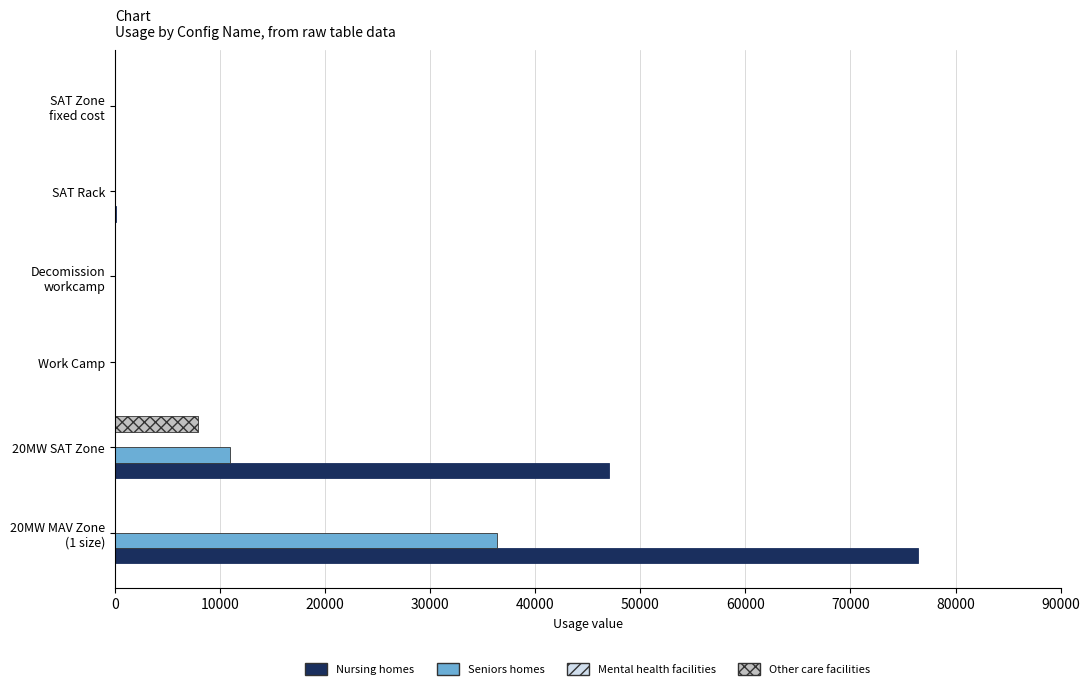

At which label is Seniors homes closest to 18182?

20MW SAT Zone